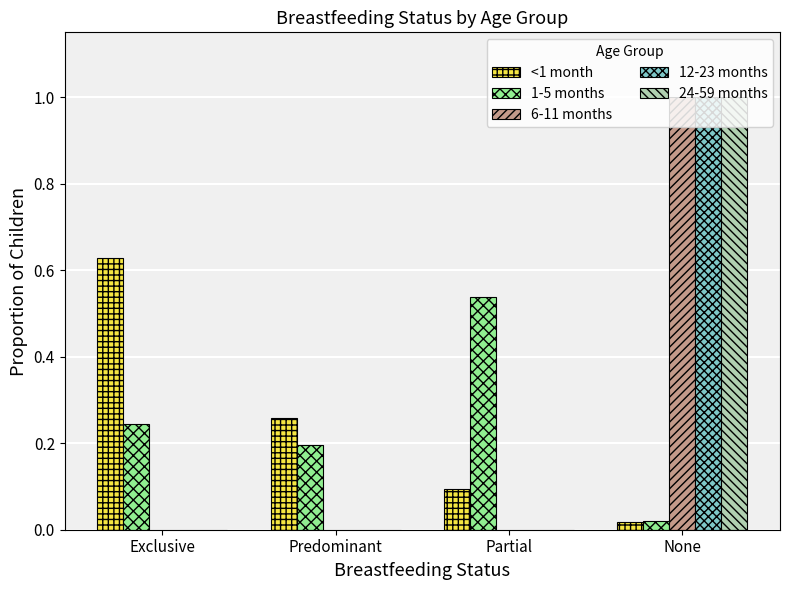

What is the sum of all 12-23 months values?

1.0